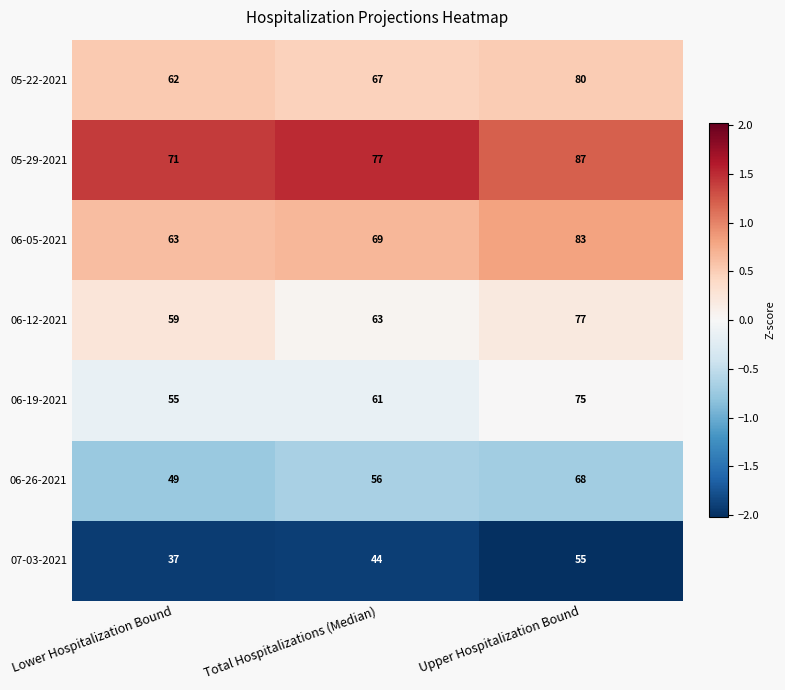

The value of 06-12-2021 at Lower Hospitalization Bound is 105. True or false?

False